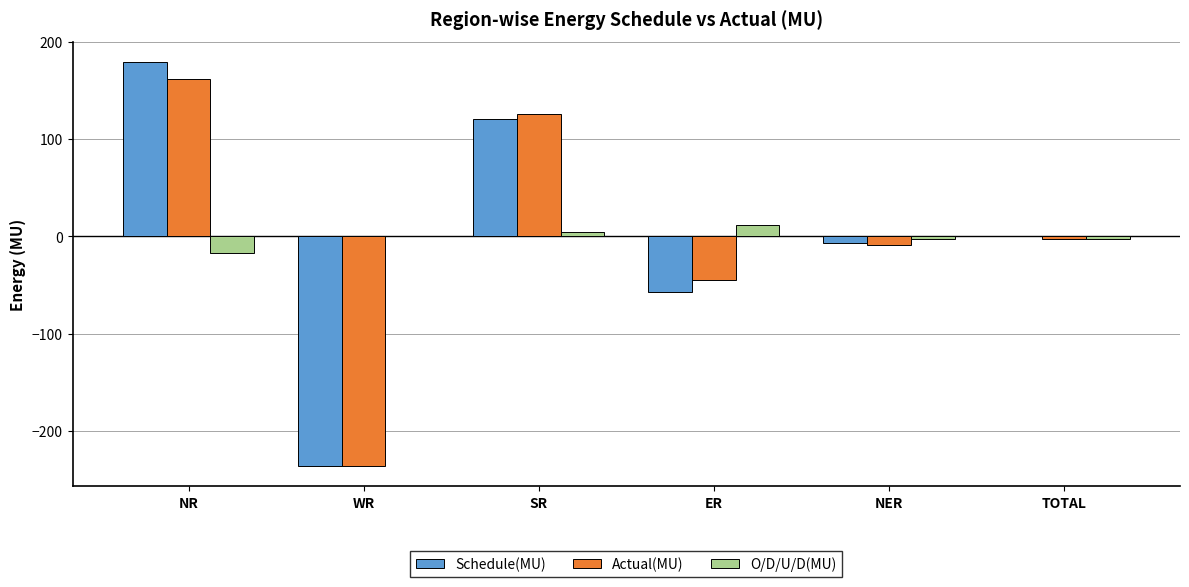

What is the highest value of the Schedule(MU) series?

179.3